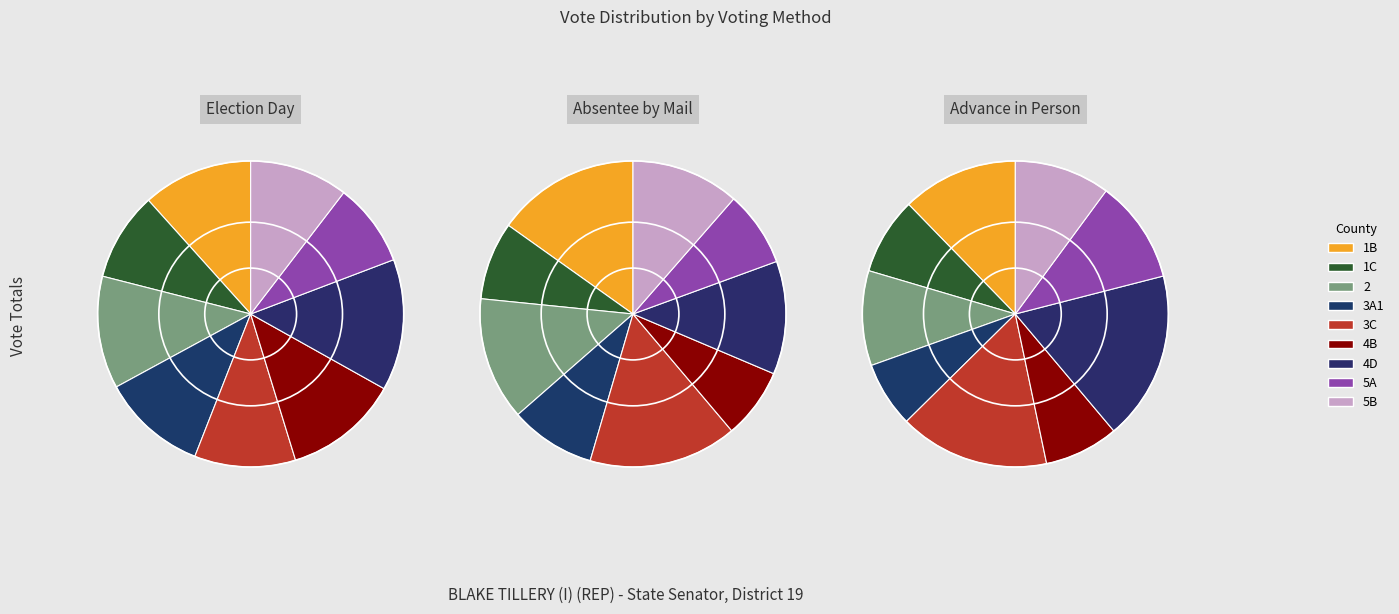

How many slices are in this pie chart?

9